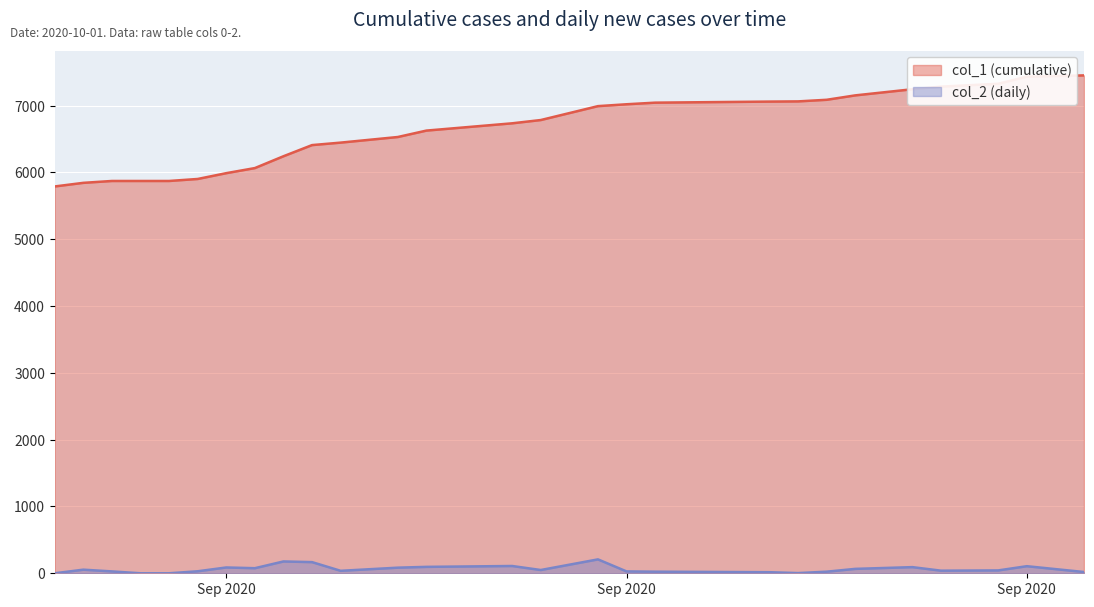

What position from the right is 2020-08-26?

27